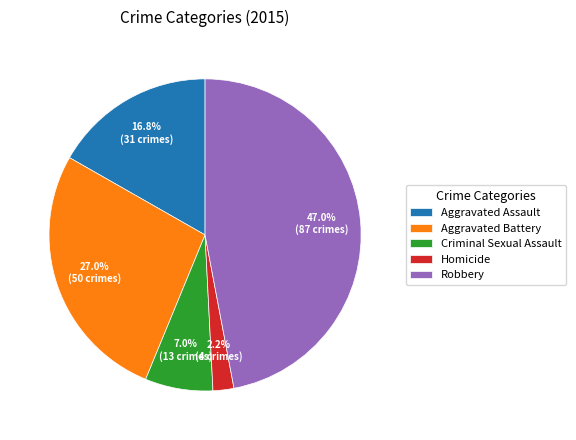

Is it true that Robbery is 53% of the pie?

False